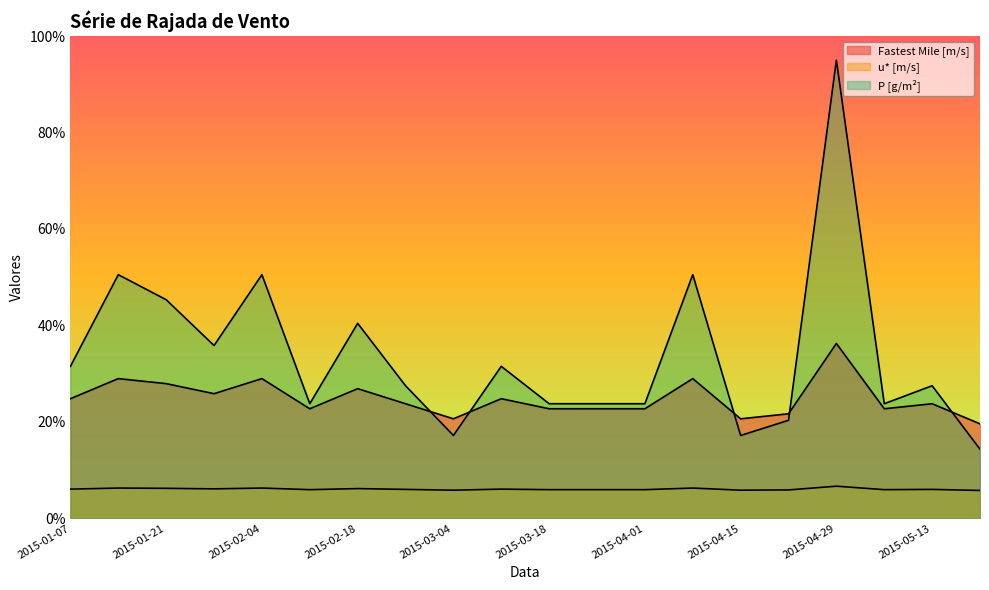

Reading left to right, what are all the values shown in this chart?

Fastest Mile [m/s]: 24.8	29.0	27.9	25.8	29.0	22.7	26.9	23.8	20.6	24.8	22.7	22.7	22.7	29.0	20.6	21.7	36.3	22.7	23.8	19.6
u* [m/s]: 6.0	6.3	6.2	6.1	6.3	5.9	6.2	6.0	5.8	6.0	5.9	5.9	5.9	6.3	5.8	5.9	6.7	5.9	6.0	5.8
P [g/m²]: 31.5	50.5	45.3	35.8	50.5	23.8	40.4	27.5	17.2	31.5	23.8	23.8	23.8	50.5	17.2	20.3	95.0	23.8	27.5	14.3